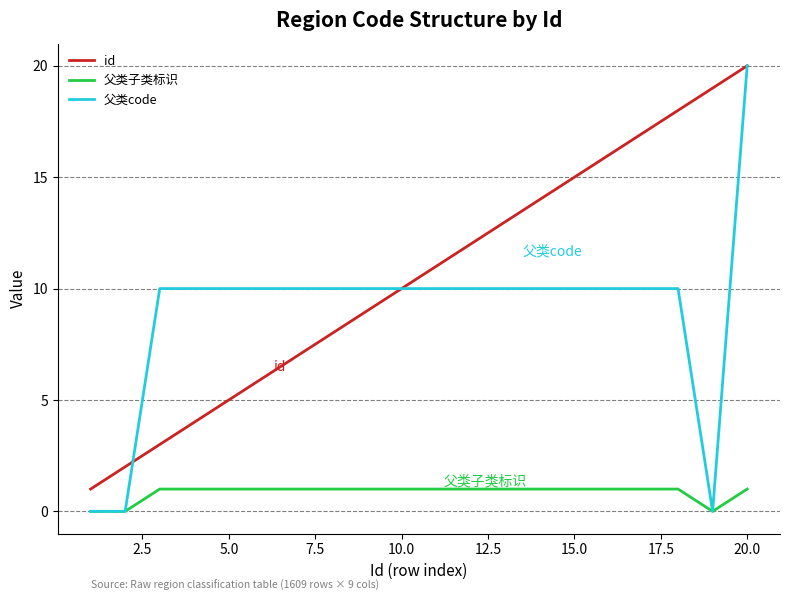

True or false: 父类子类标识 and id intersect in this chart.

False